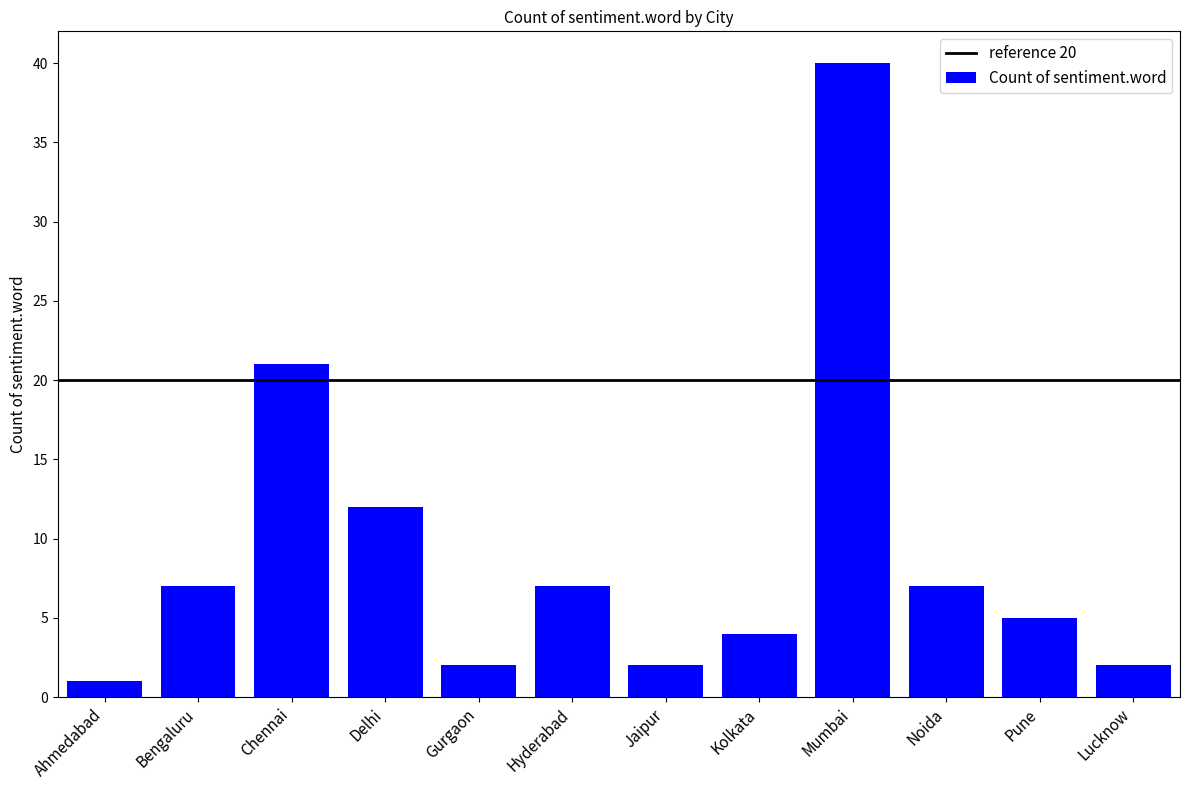

What is the difference between the values at Noida and Jaipur?

5